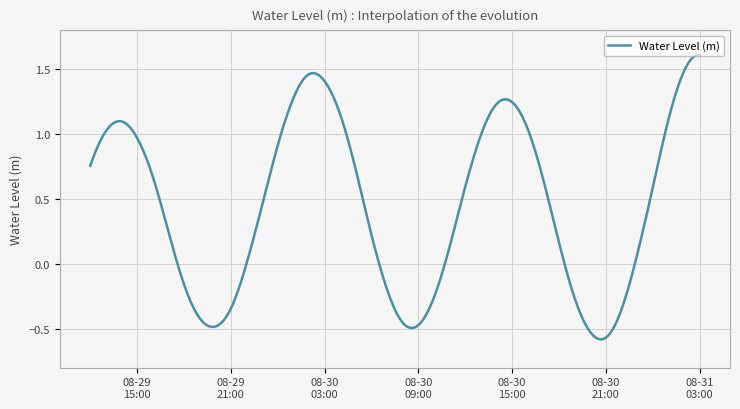

What is the difference between the maximum and minimum values?

2.2